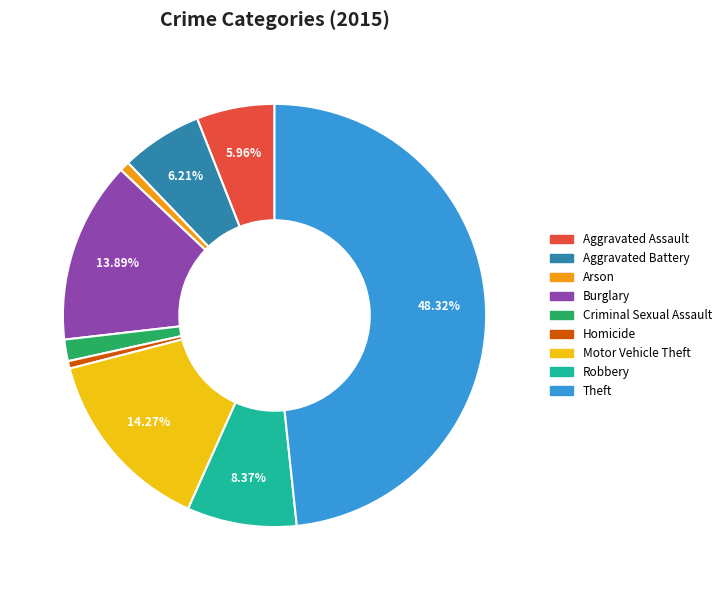

Is the sum of Robbery and Aggravated Battery greater than half?

No